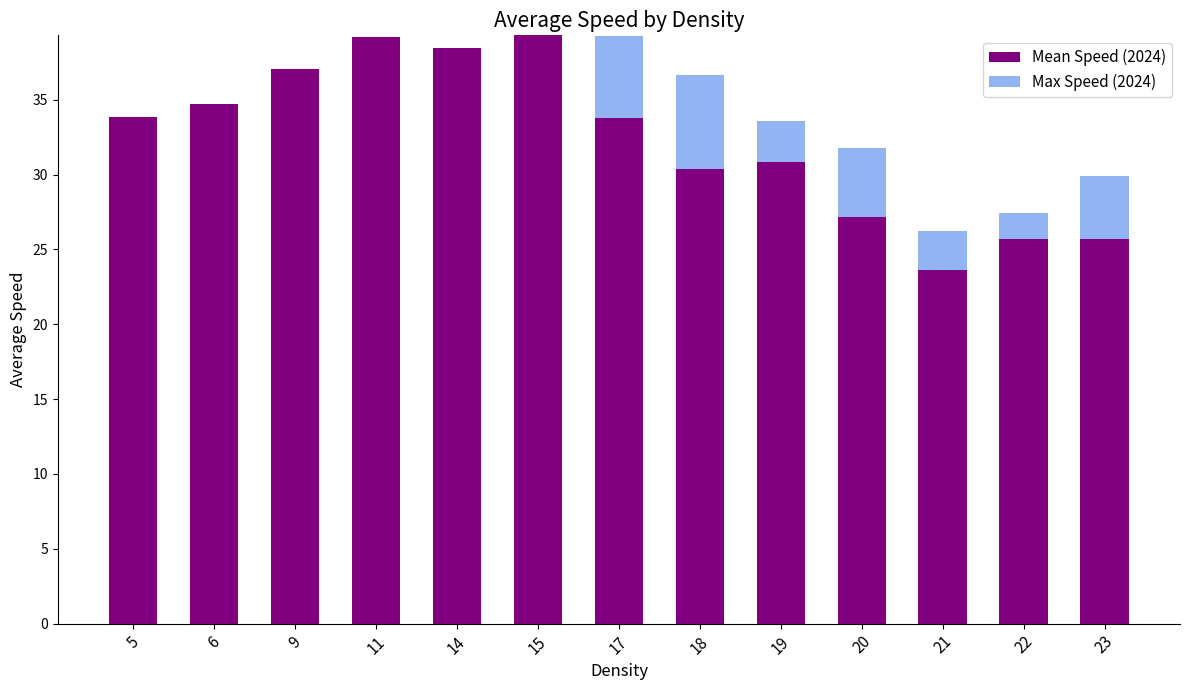

What is the total value across all series at 6?

34.7